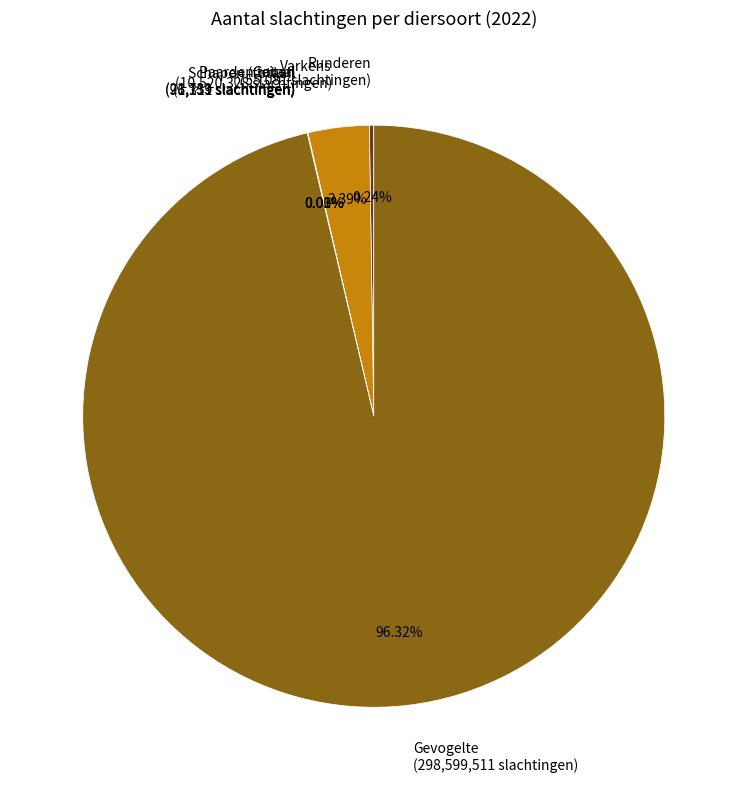

Is there a majority slice in this chart?

Yes